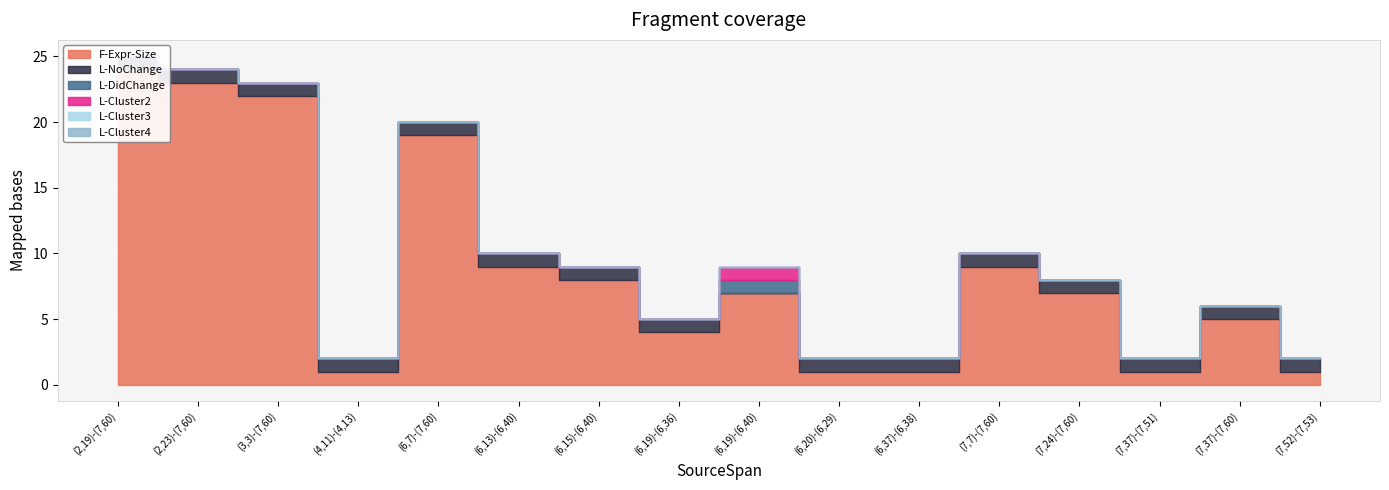

How many distinct data groups are displayed?

6